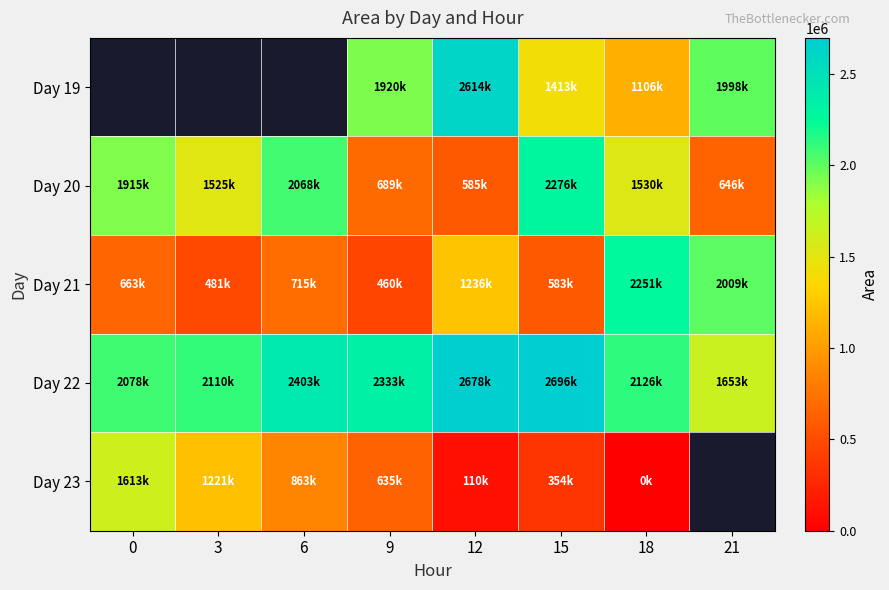

How many distinct data groups are displayed?

5